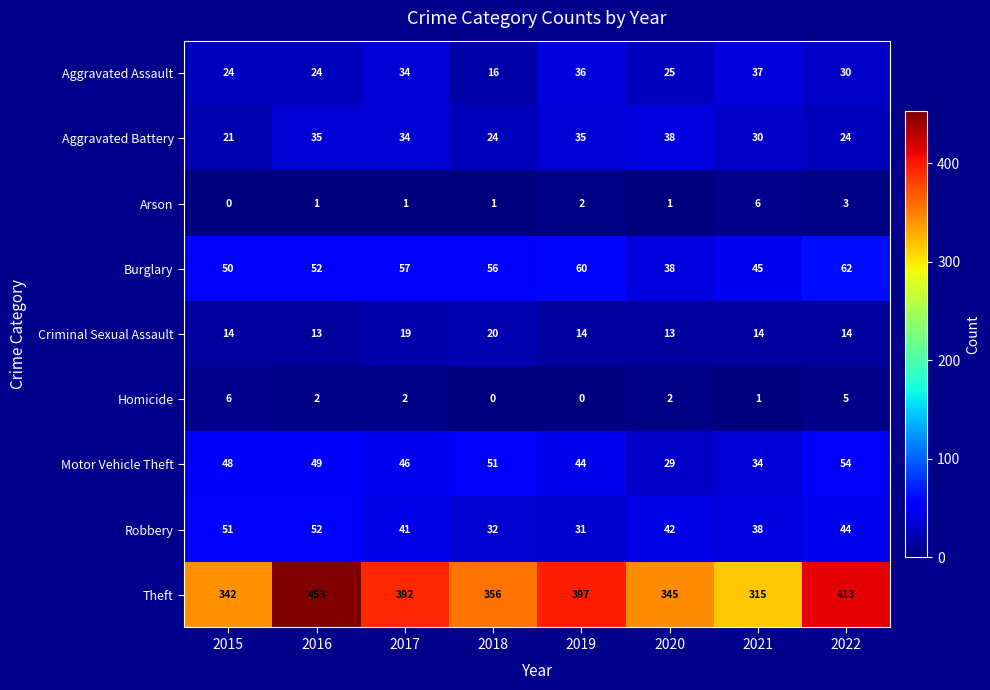

At 2021, list the series in order from smallest to largest.

Homicide, Arson, Criminal Sexual Assault, Aggravated Battery, Motor Vehicle Theft, Aggravated Assault, Robbery, Burglary, Theft